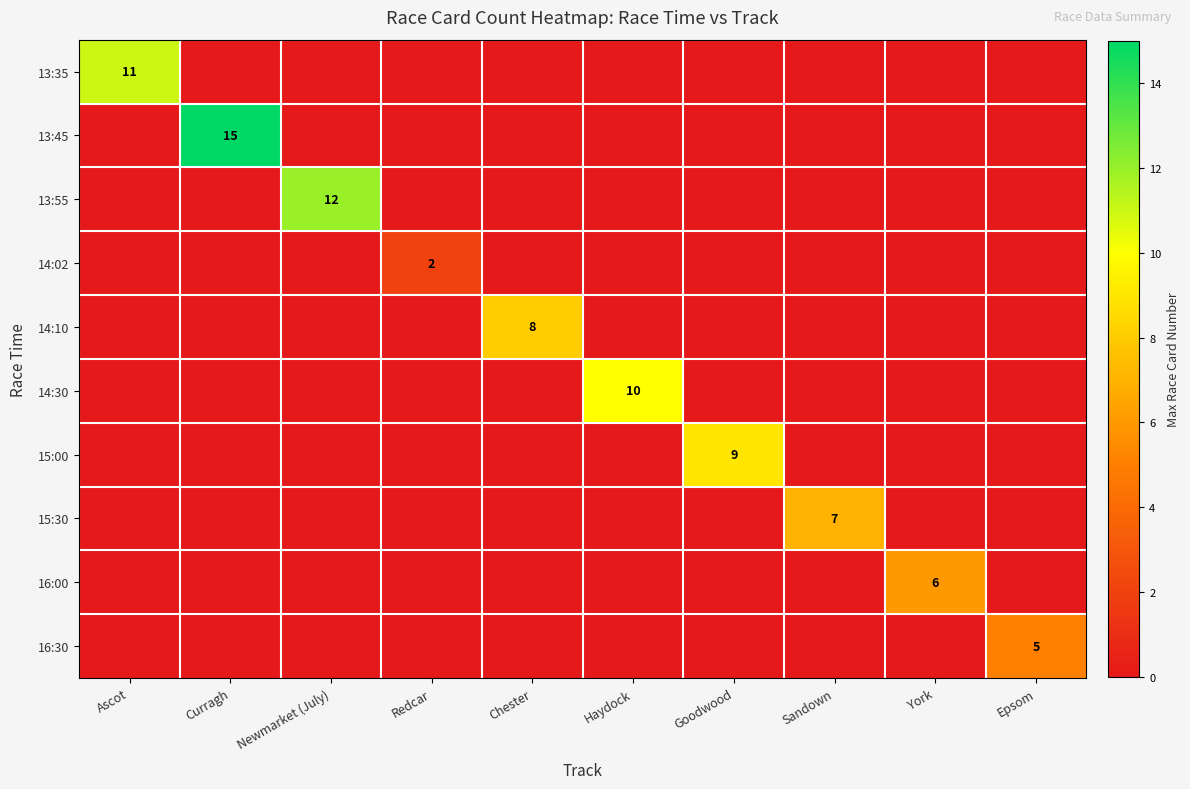

Is it true that 13:45 equals 27 at Curragh?

False